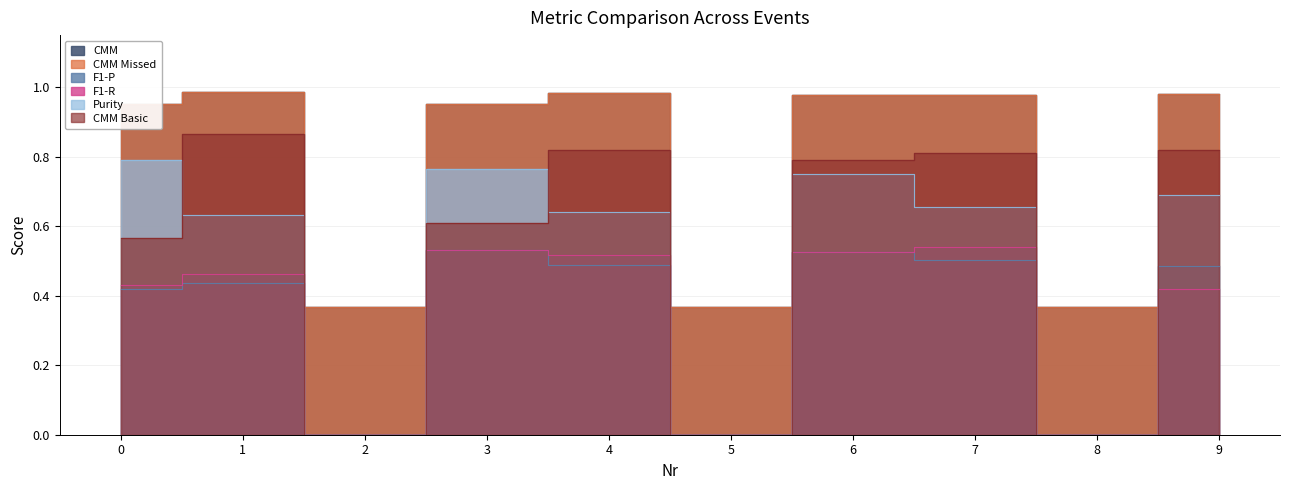

What value does the CMM Basic series have at 4?

0.8